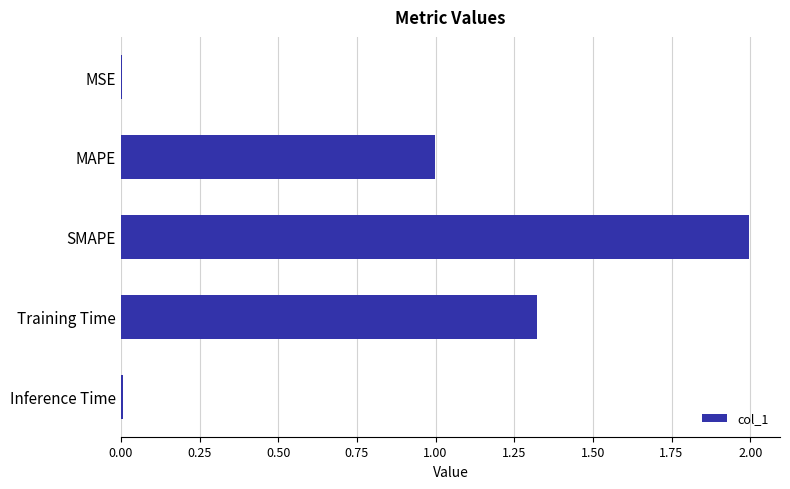

Read the value at MAPE.

1.0